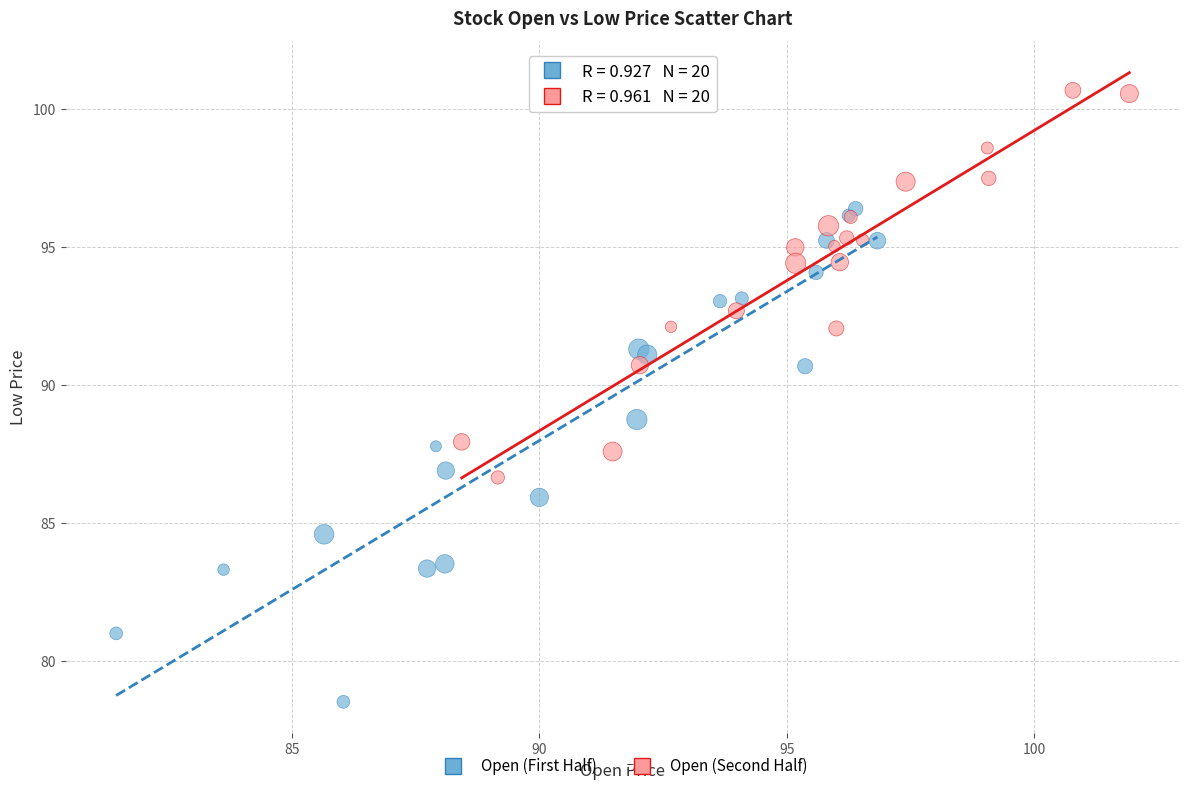

Which series contains the lowest Y value?

Open (First Half)